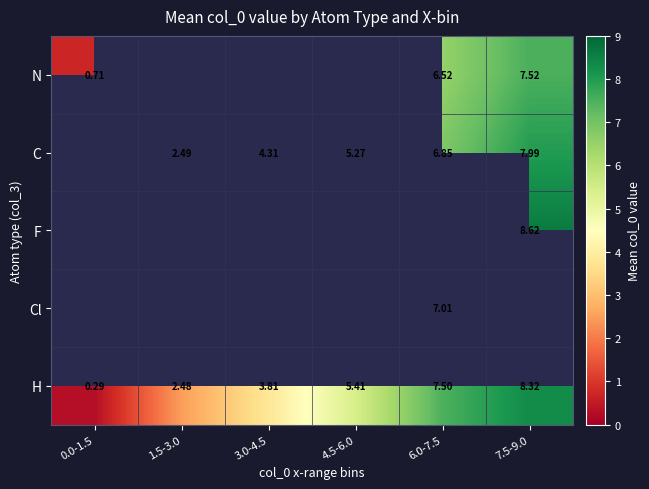

Which series has the largest total across all categories?

H